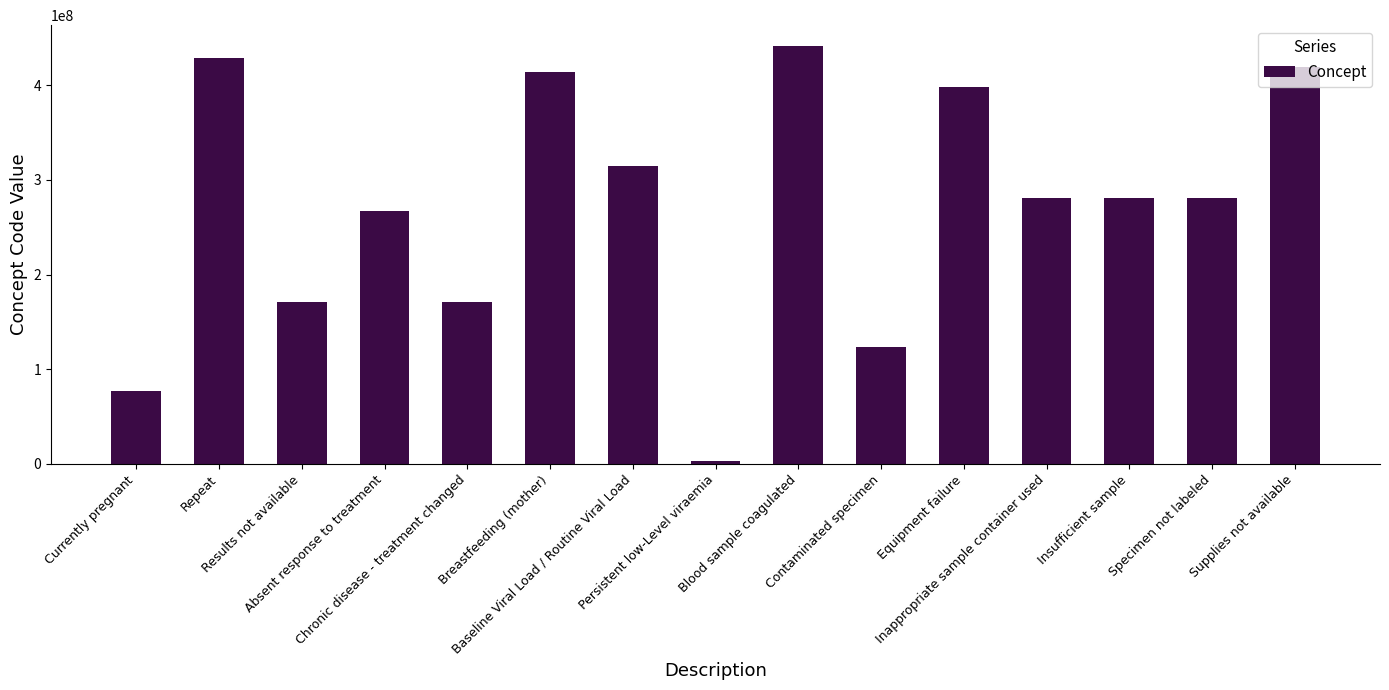

What is the difference between the values at Results not available and Persistent low-Level viraemia?

168583004